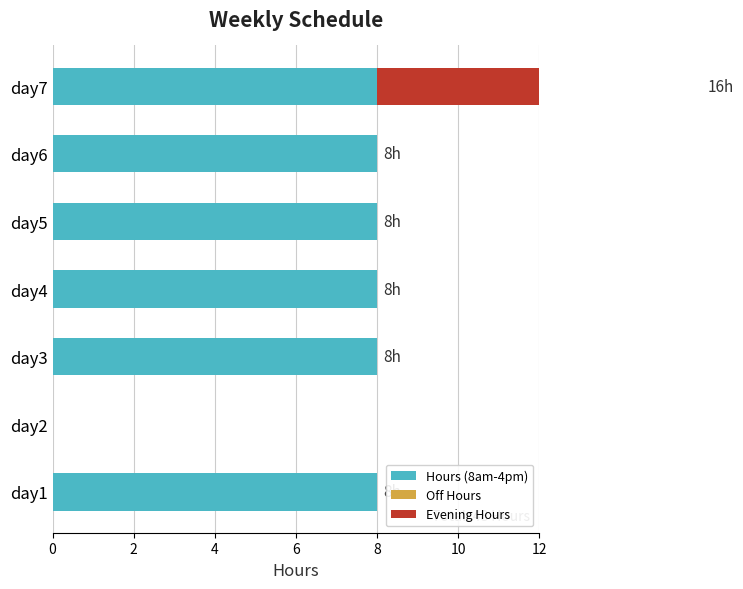

List the series in order of their peak value, highest first.

Hours (8am-4pm), Evening Hours, Off Hours